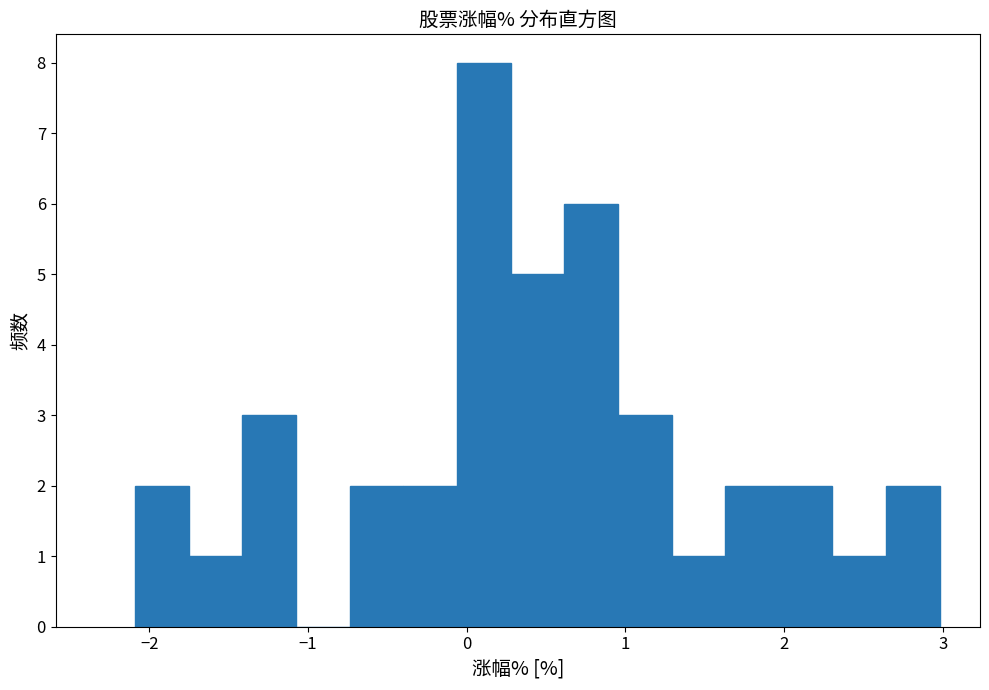

Around what value on the x-axis is the tallest bar? Give the approximate position of its centre, as read against the axis.

0.1